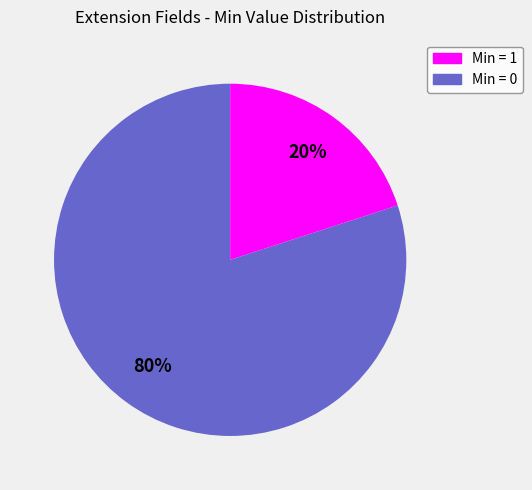

Does any single category account for the majority?

Yes